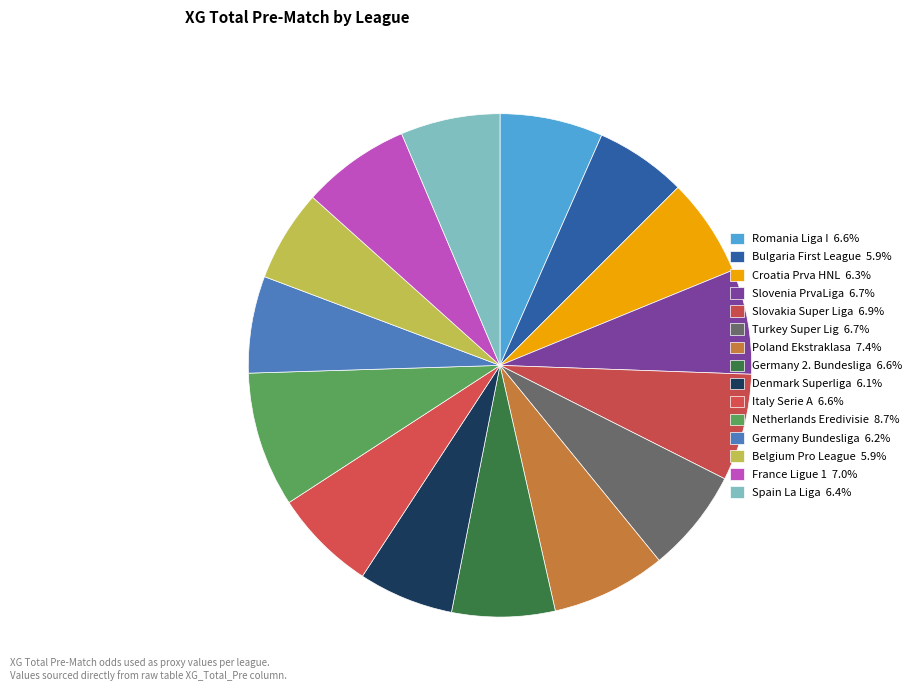

Is it true that Spain La Liga is 14% of the pie?

False